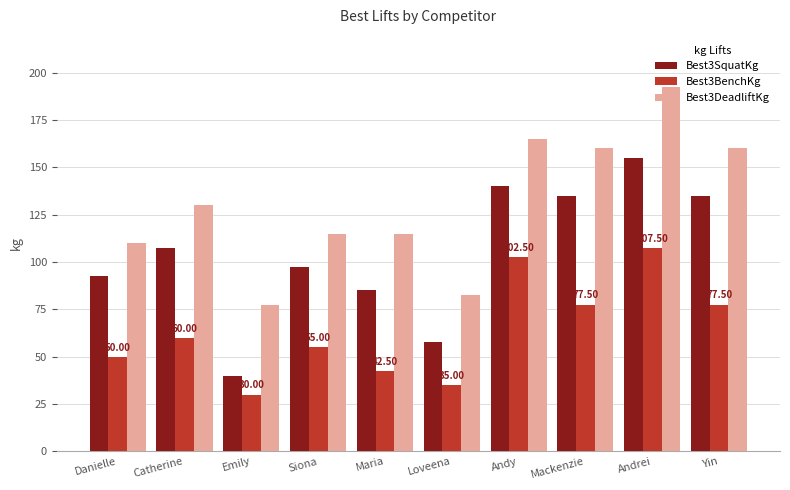

Is the value of Best3DeadliftKg at Andy greater than the value of Best3SquatKg at Siona?

Yes